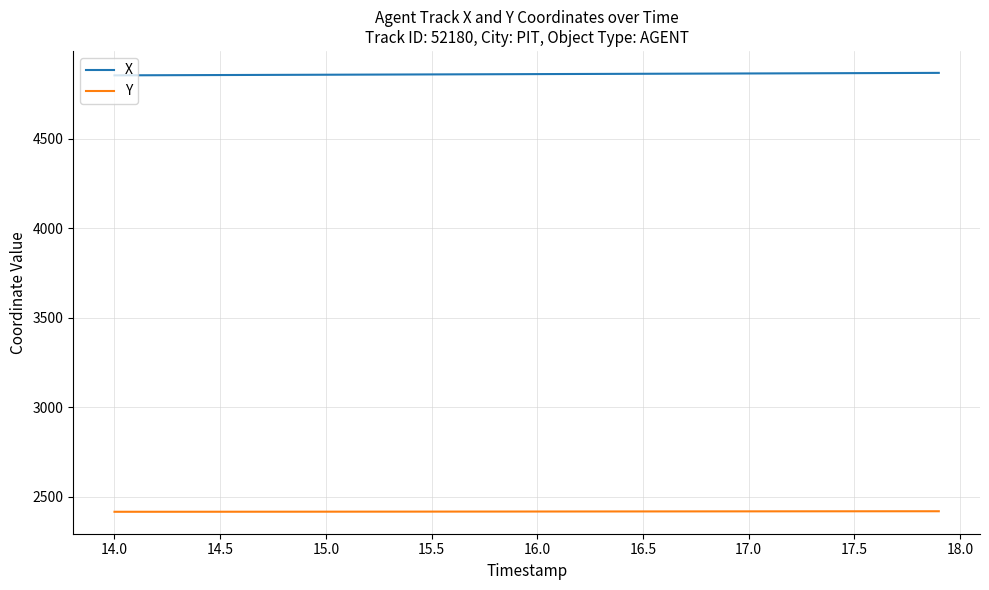

What is the minimum value for X?

4855.7